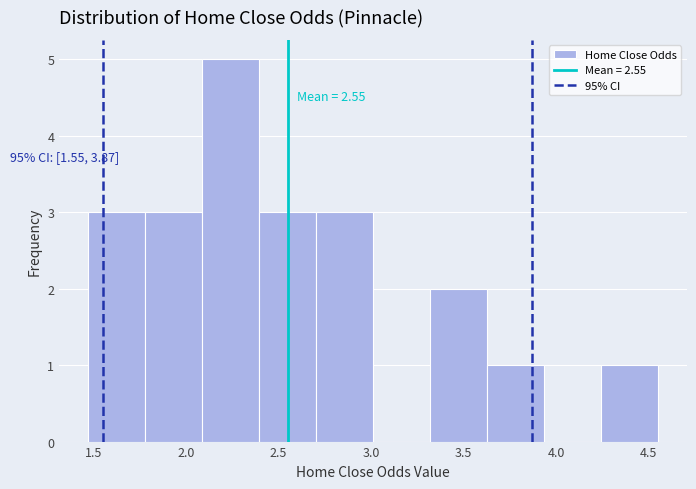

Over which range of the x-axis is the bar tallest?

2.10 to 2.40